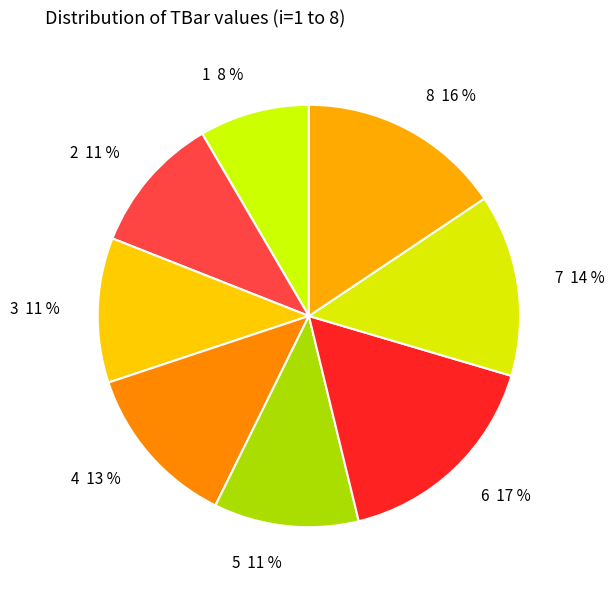

Does 4 represent more than half of the total?

No